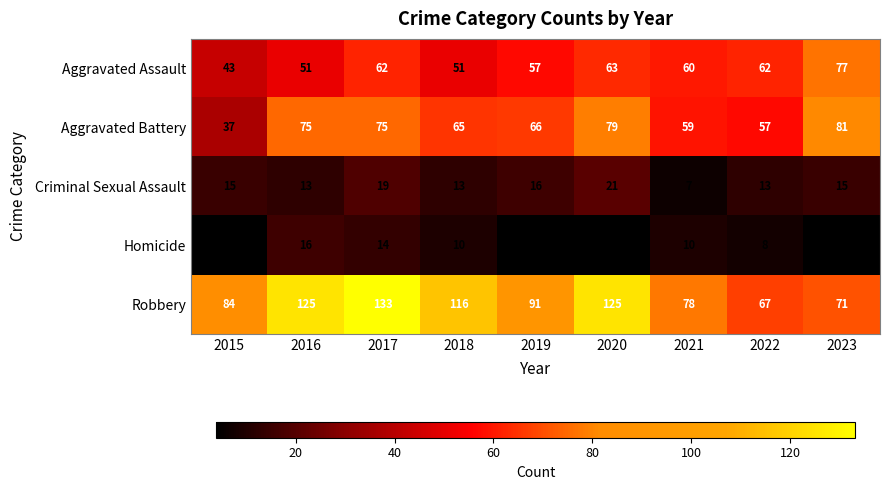

What is the spread (max minus min) of values at 2018?

106